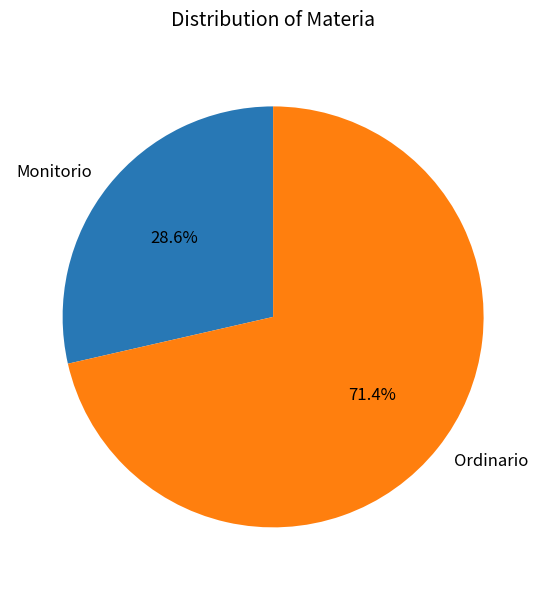

Is the sum of Monitorio and Ordinario greater than half?

Yes